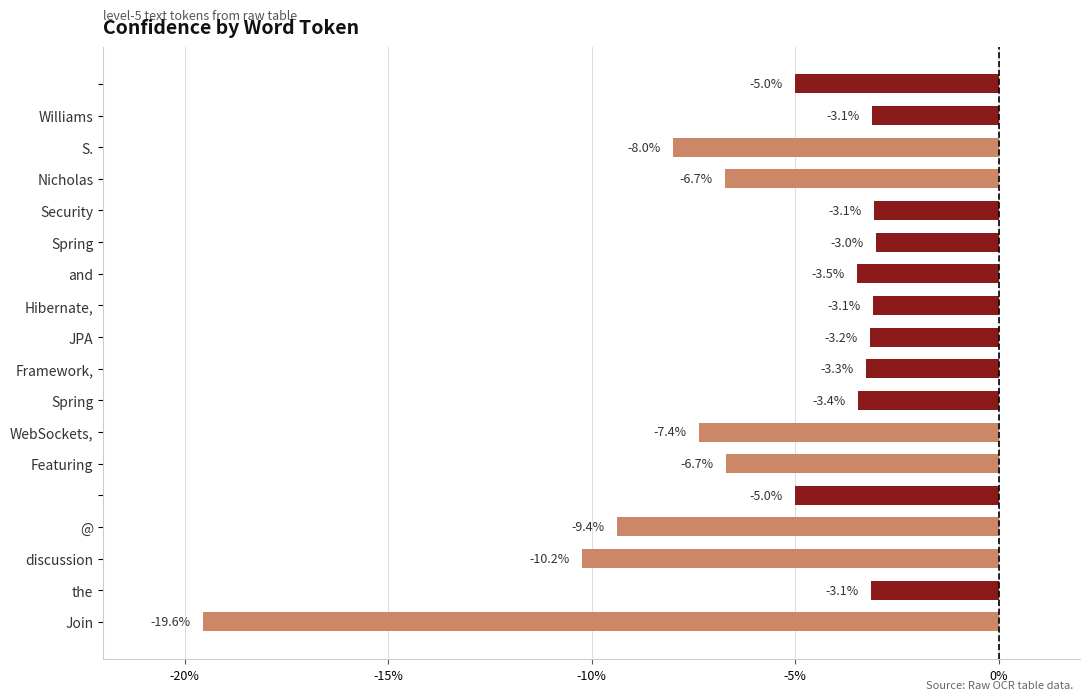

What is the greatest value displayed?

-3.0